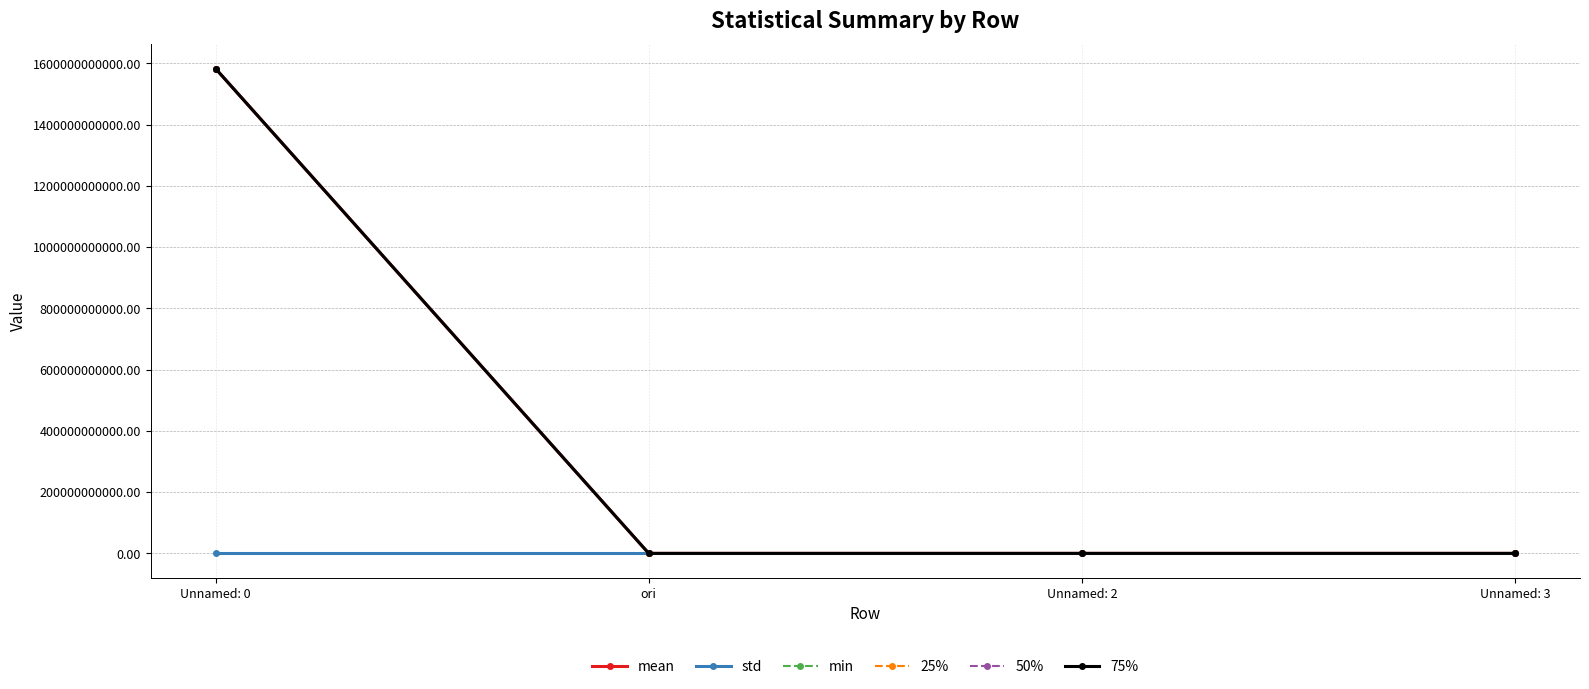

Which series changed the most between Unnamed: 0 and Unnamed: 3?

75%